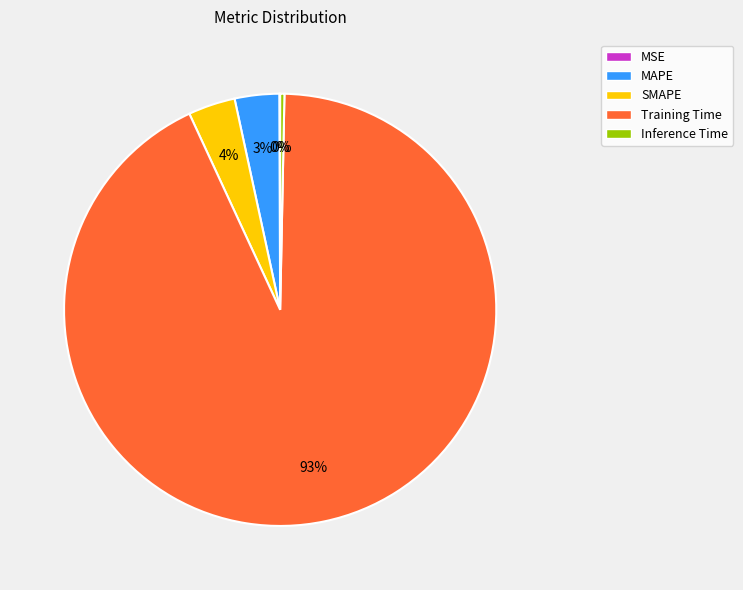

True or false: Training Time accounts for 93% of the total.

True